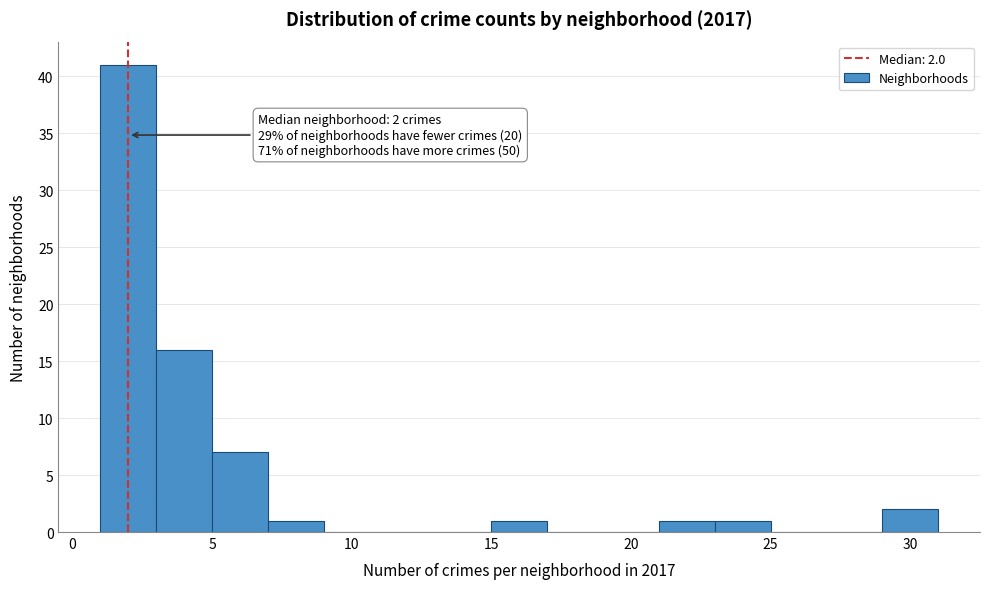

Which range on the x-axis has the tallest bar?

1 to 3